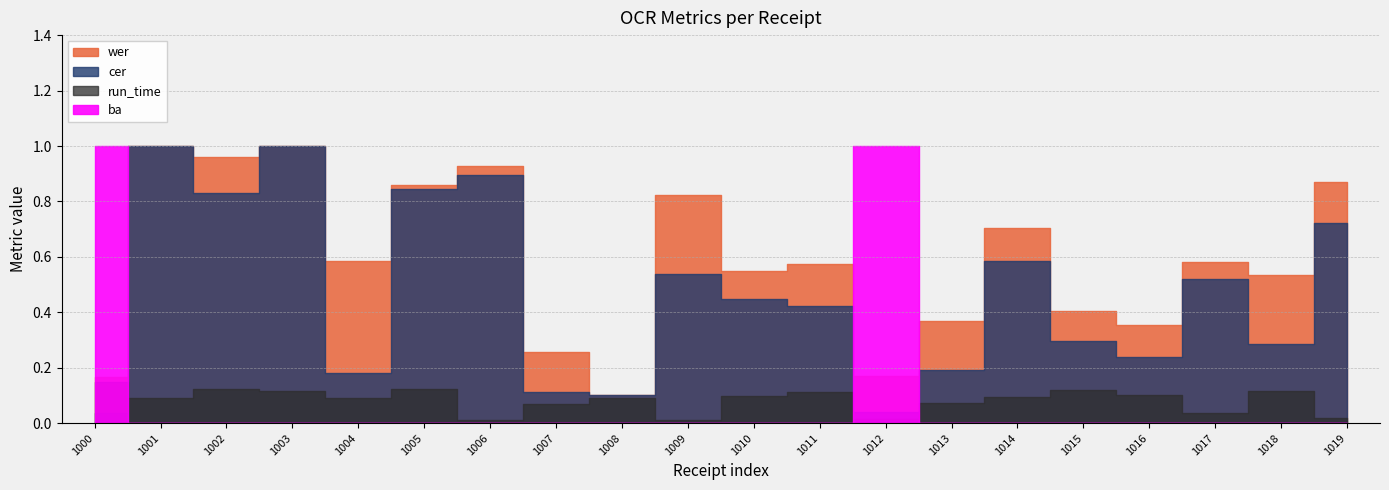

What is the minimum value for wer?

0.1